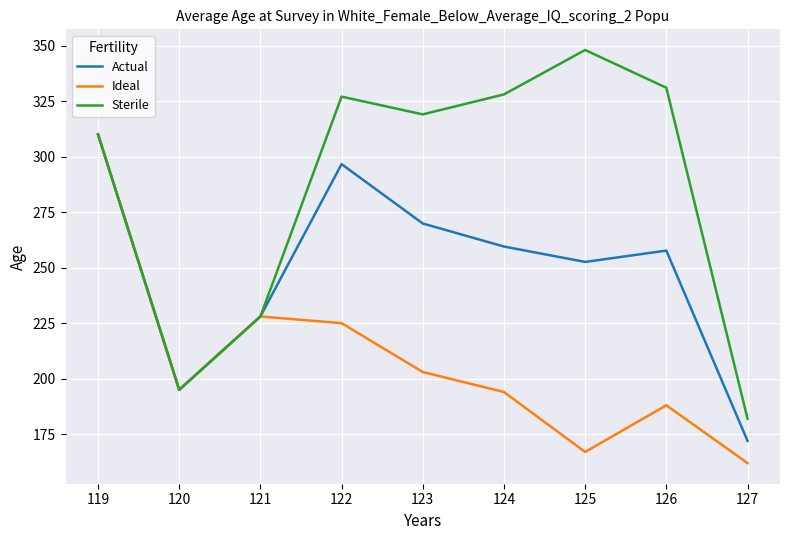

What is the spread (max minus min) of values at 126?

143.0